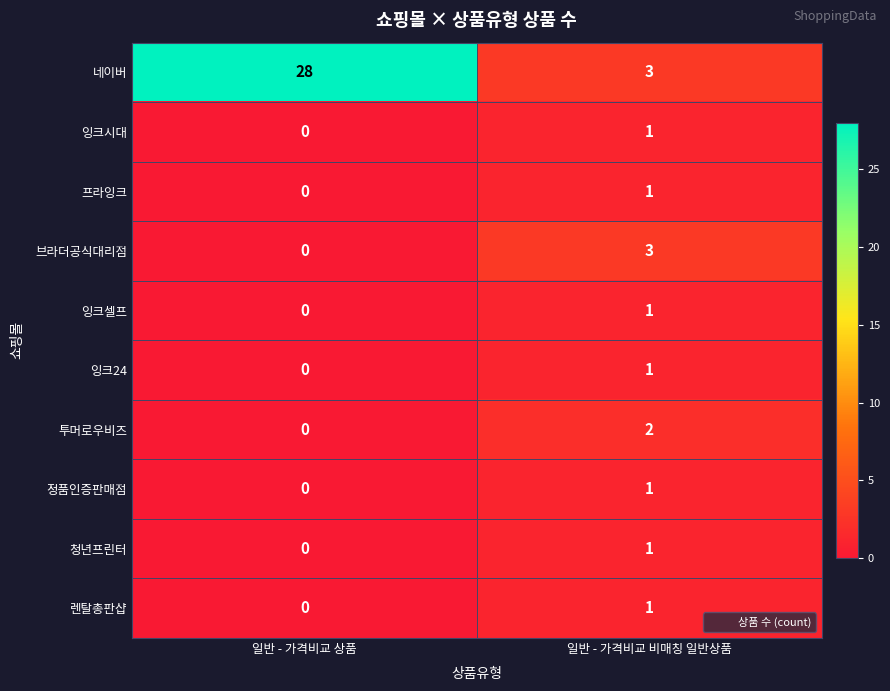

At how many categories does at least one series exceed 15?

1